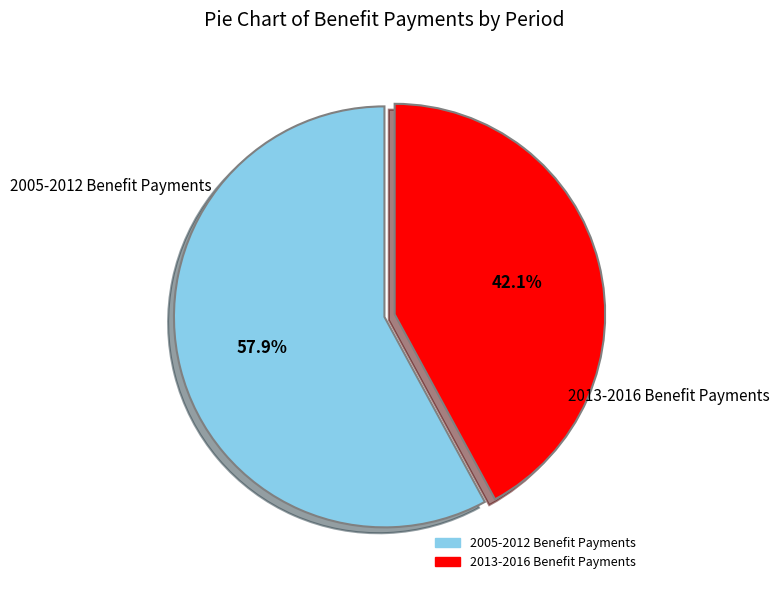

Is there any slice that represents more than half of the pie?

Yes